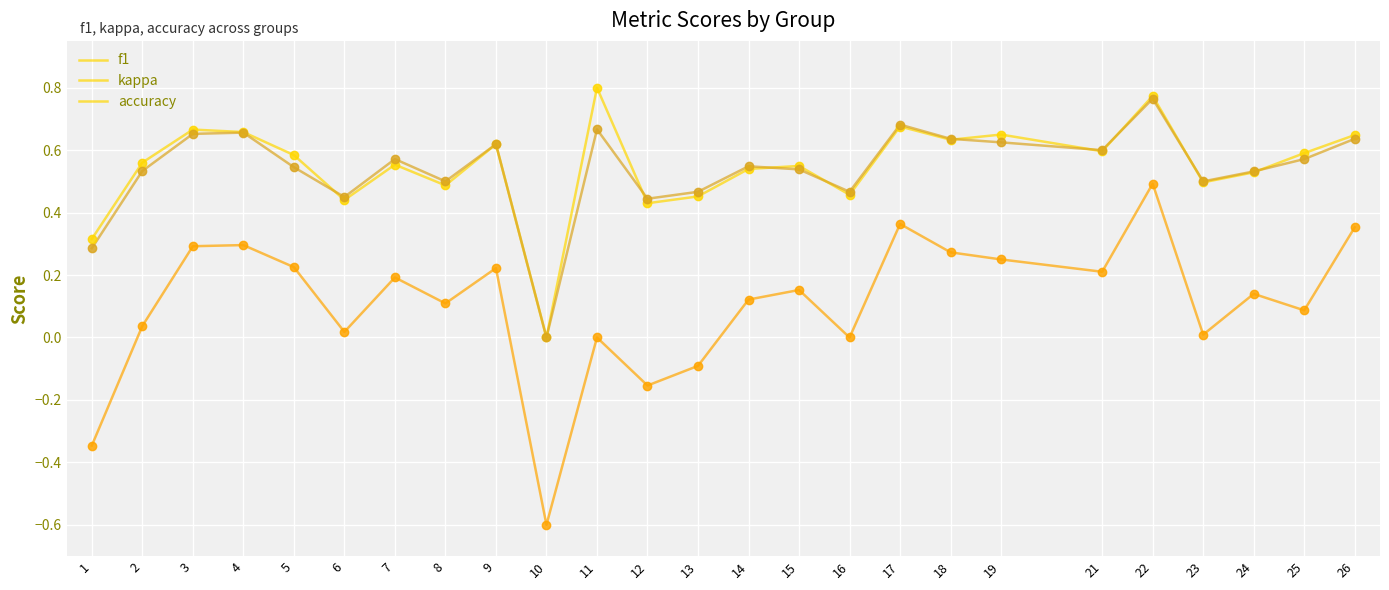

What are all the series names shown in the legend?

f1, kappa, accuracy